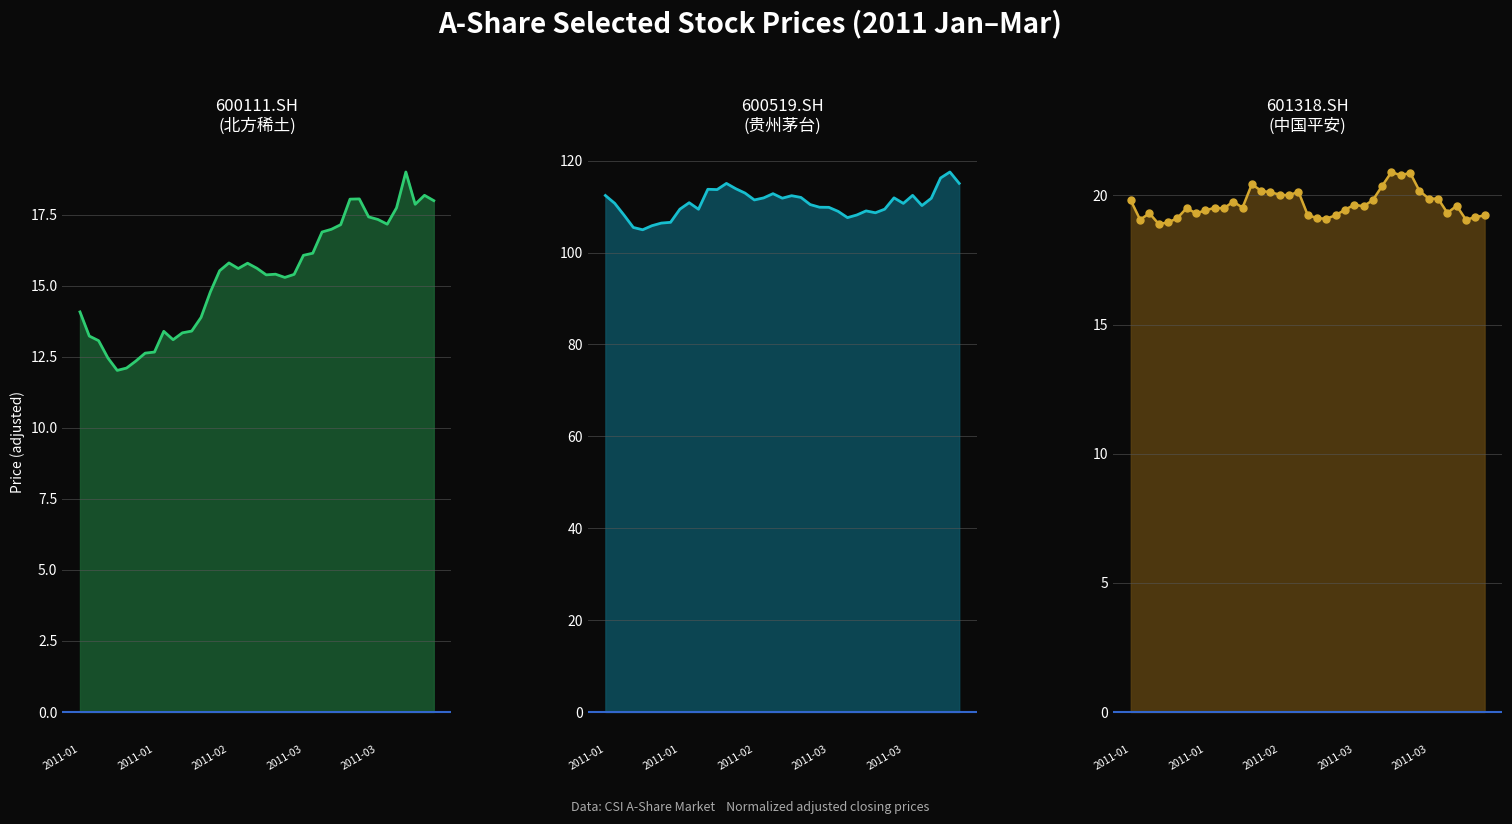

True or false: 600519.SH and 600111.SH intersect in this chart.

False